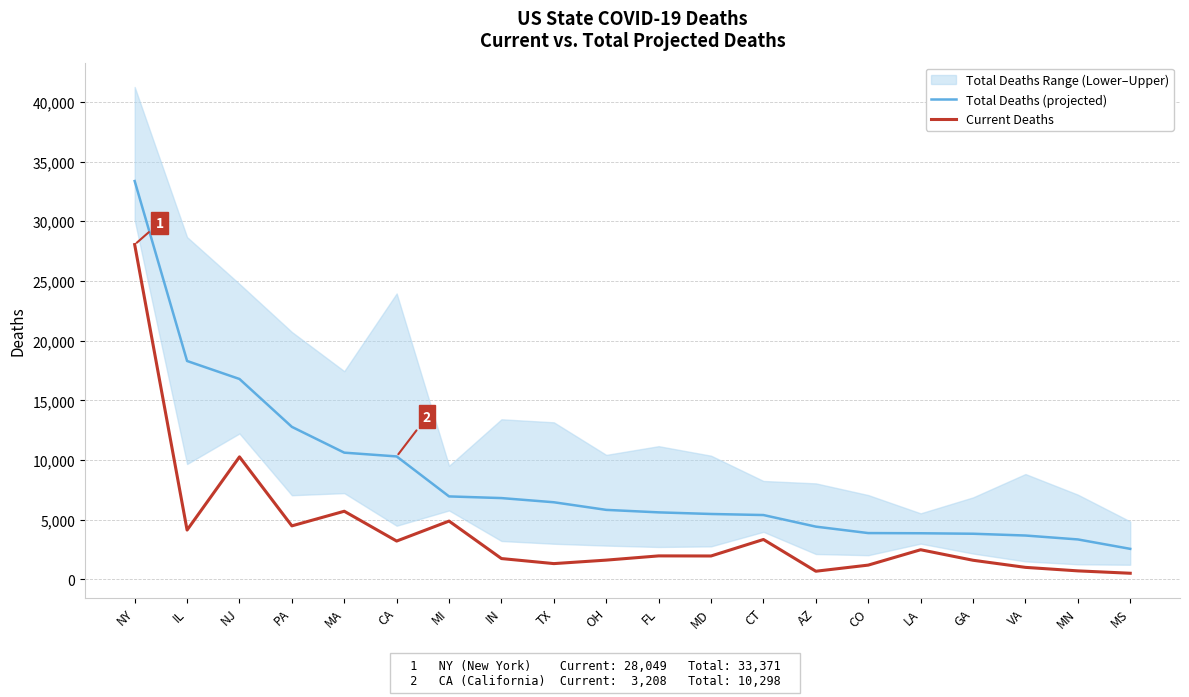

What is the sum of all Current Deaths values?

80812